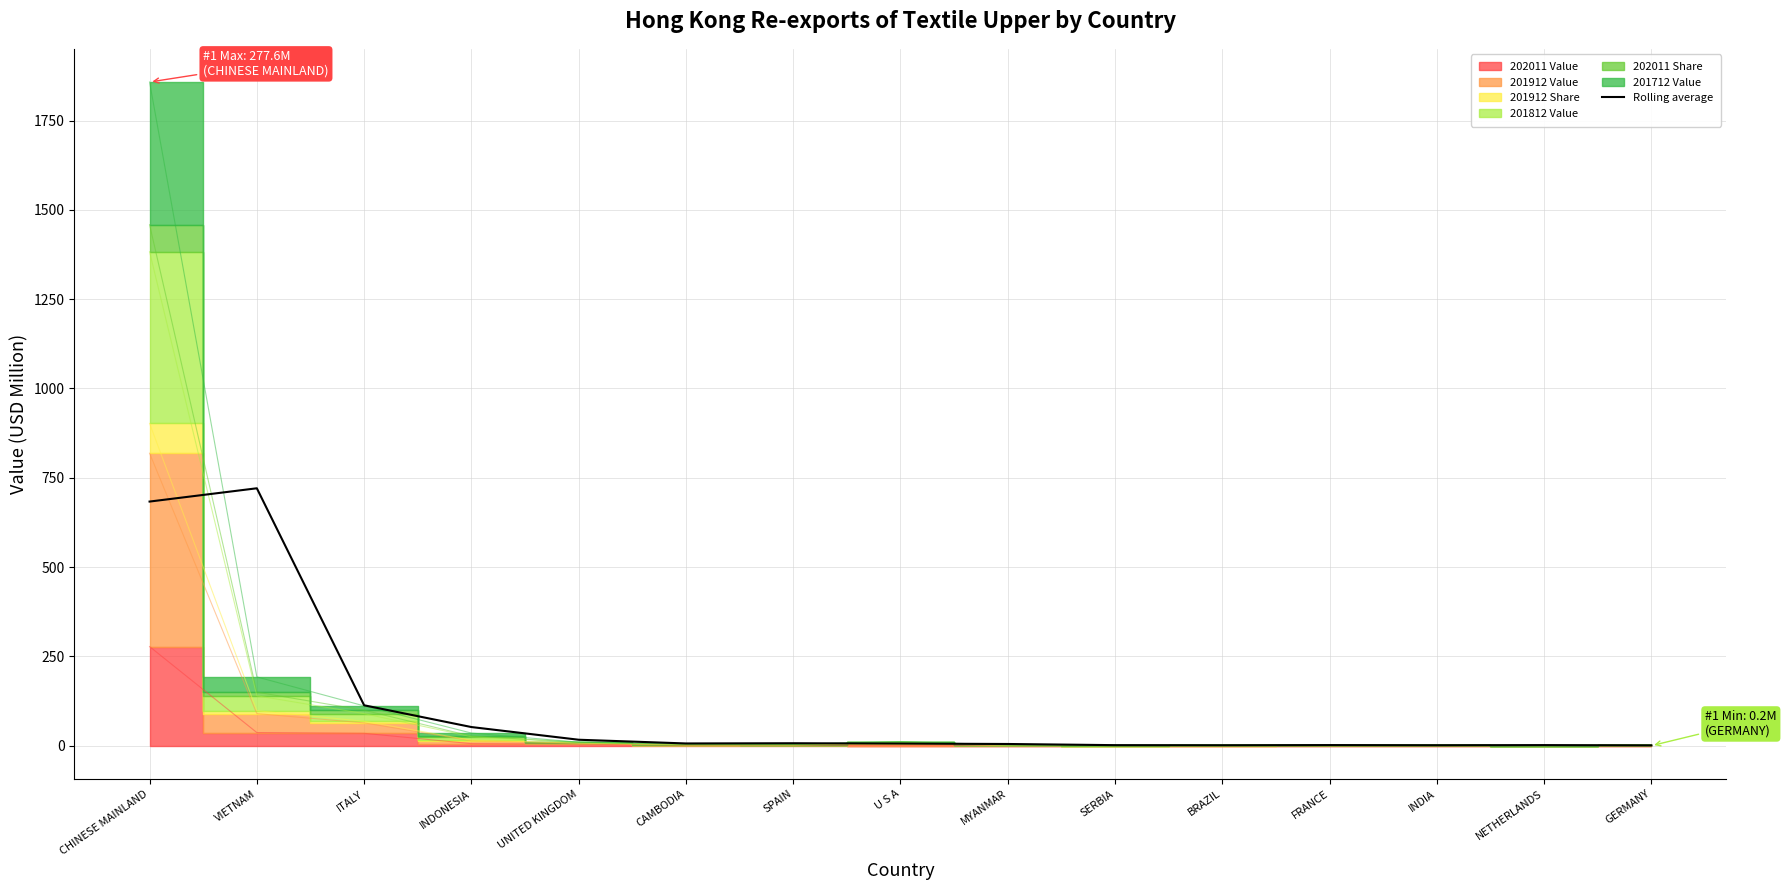

What is the sum of all values?

1620.7